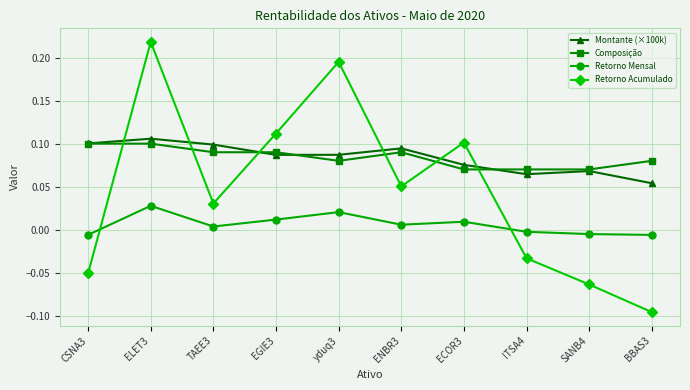

Is the value of Retorno Mensal at SANB4 greater than the value of Retorno Acumulado at ITSA4?

Yes